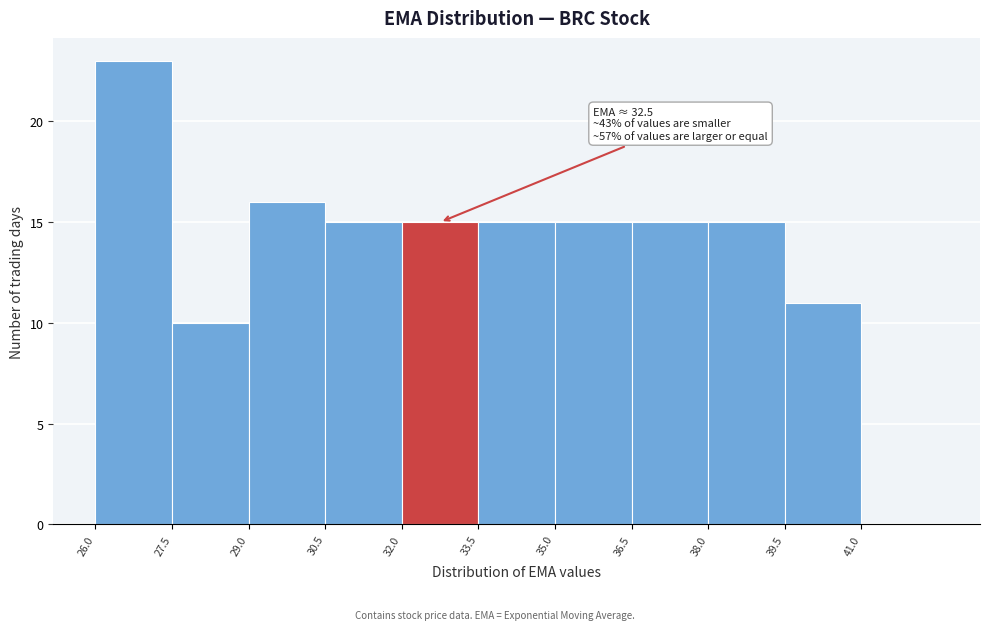

Over which range of the x-axis is the bar tallest?

26.0 to 27.5